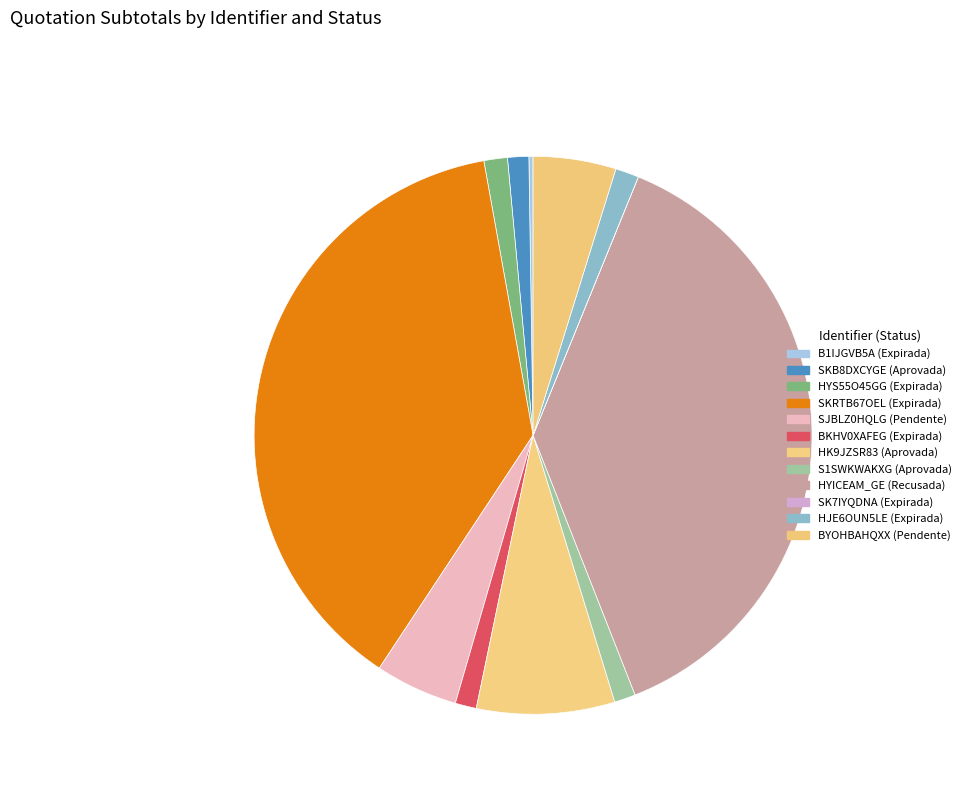

Does BKHV0XAFEG (Expirada) represent more than half of the total?

No